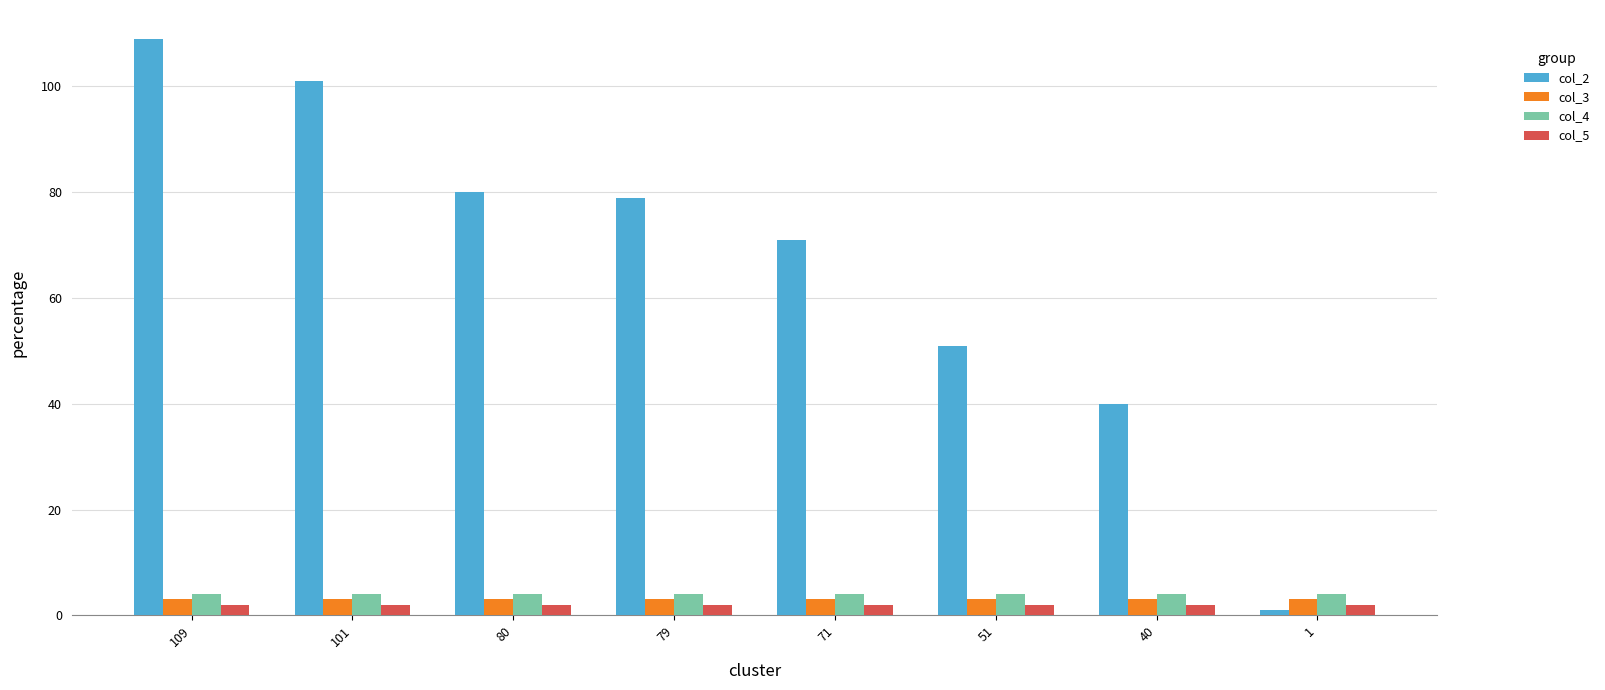

What is the greatest value displayed?

109